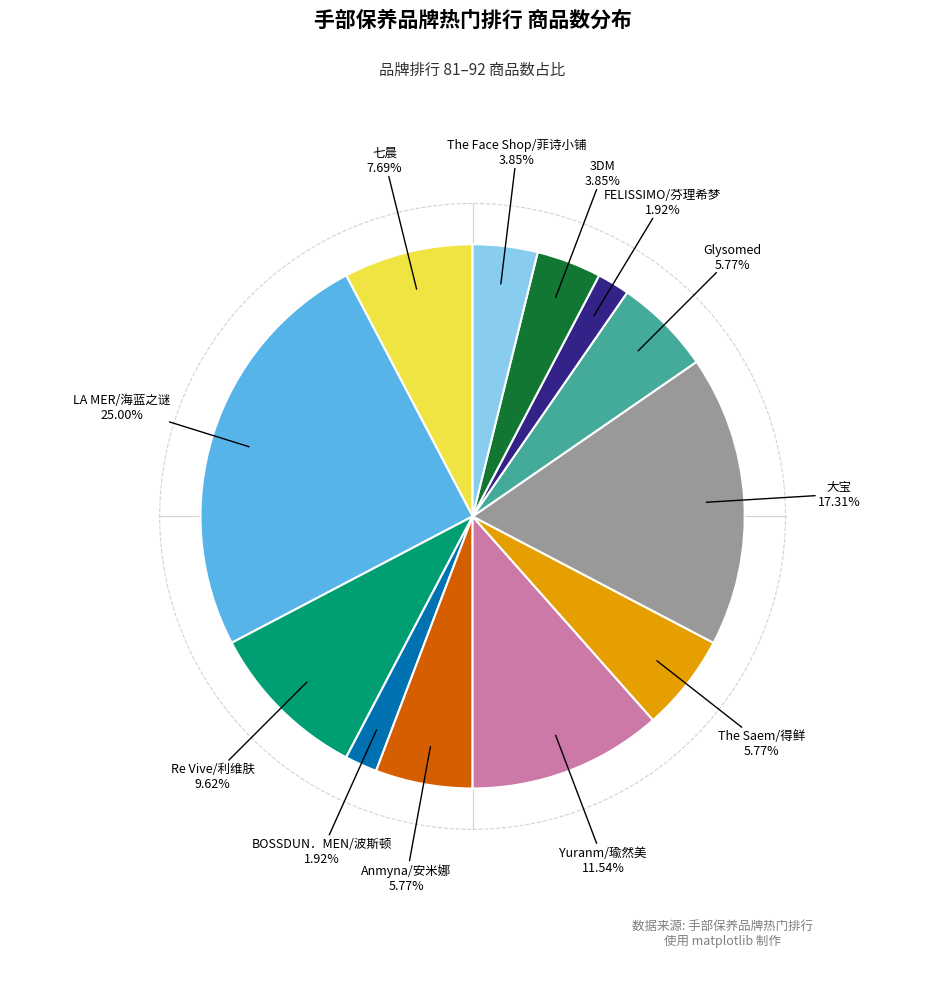

Is there a majority slice in this chart?

No